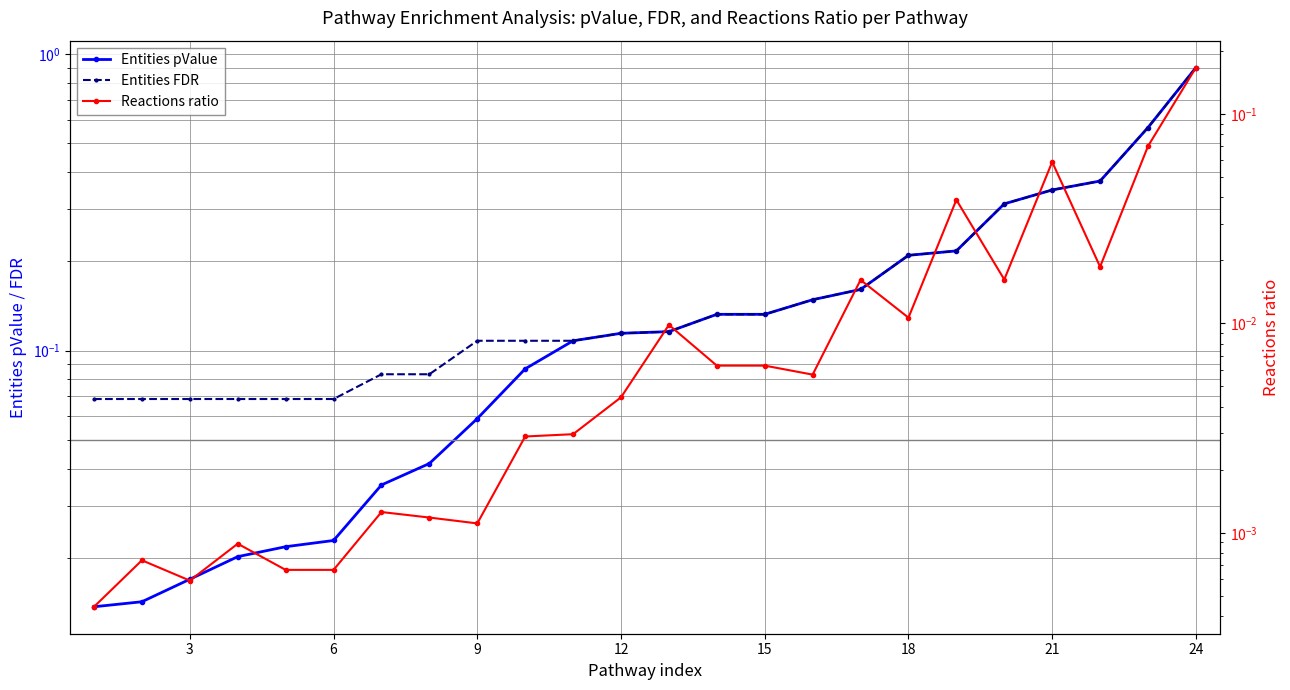

Does the chart have visible grid lines?

Yes